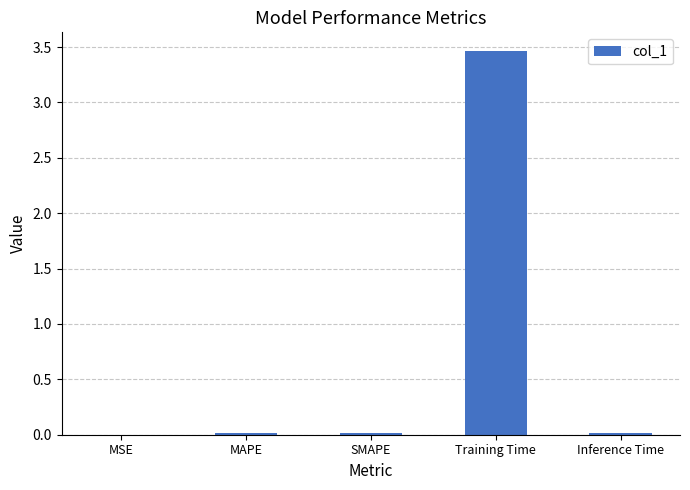

The value at Inference Time is 0.0. True or false?

True